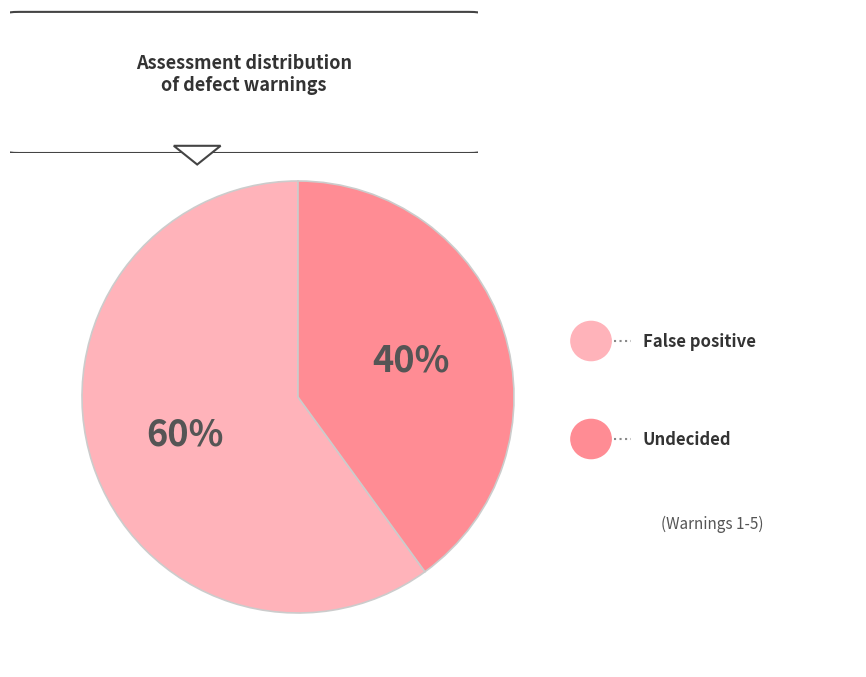

To the nearest percent, what is the average slice percentage?

50%